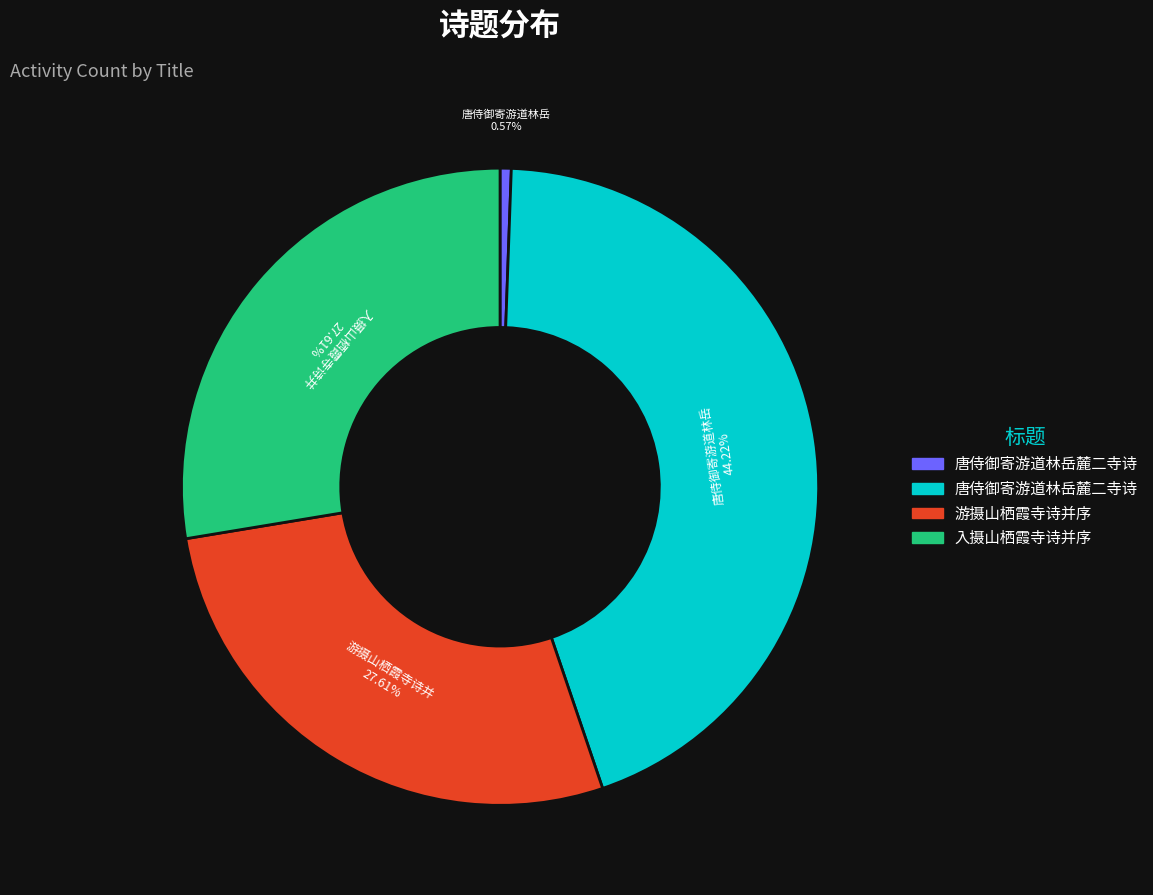

Is there any slice that represents more than half of the pie?

No